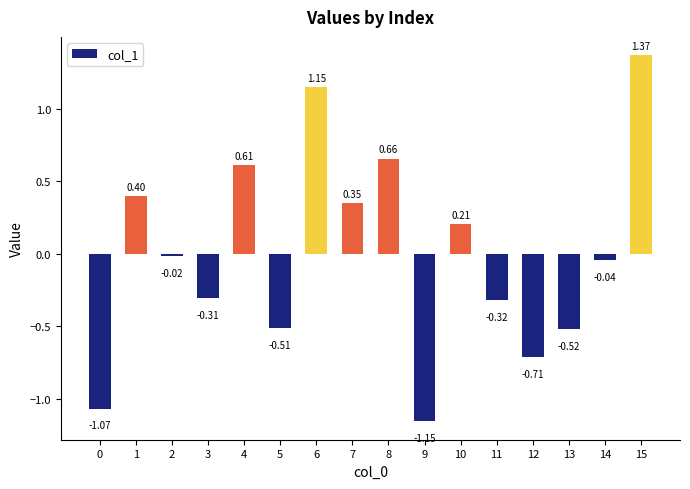

Which category has the lowest value across all series?

9